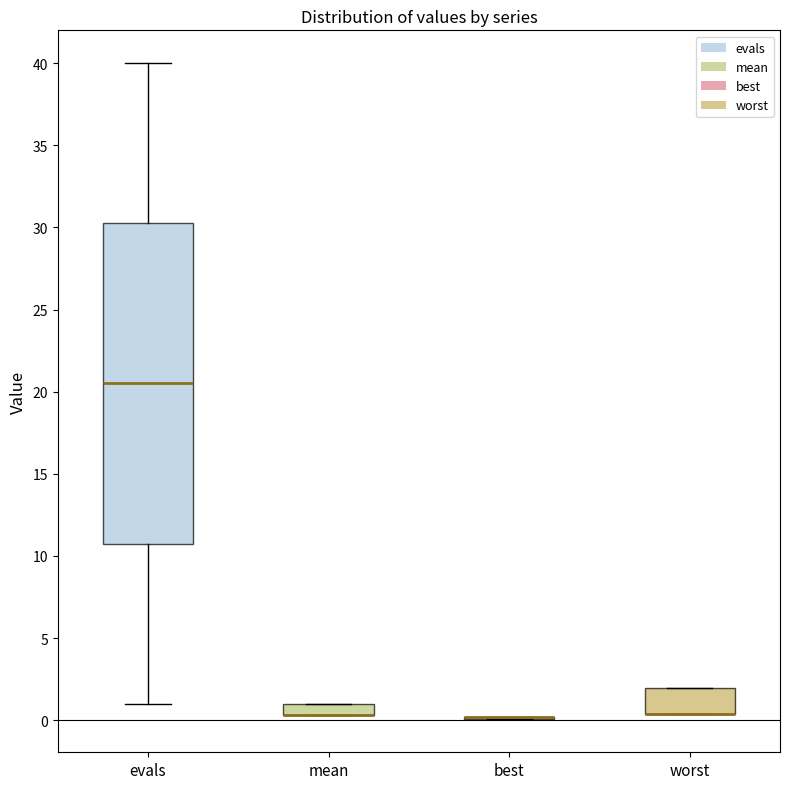

Where does the median line of the box for evals sit on the y-axis? The values are not printed on the chart, so give them approximately, as read against the axis.

20.5